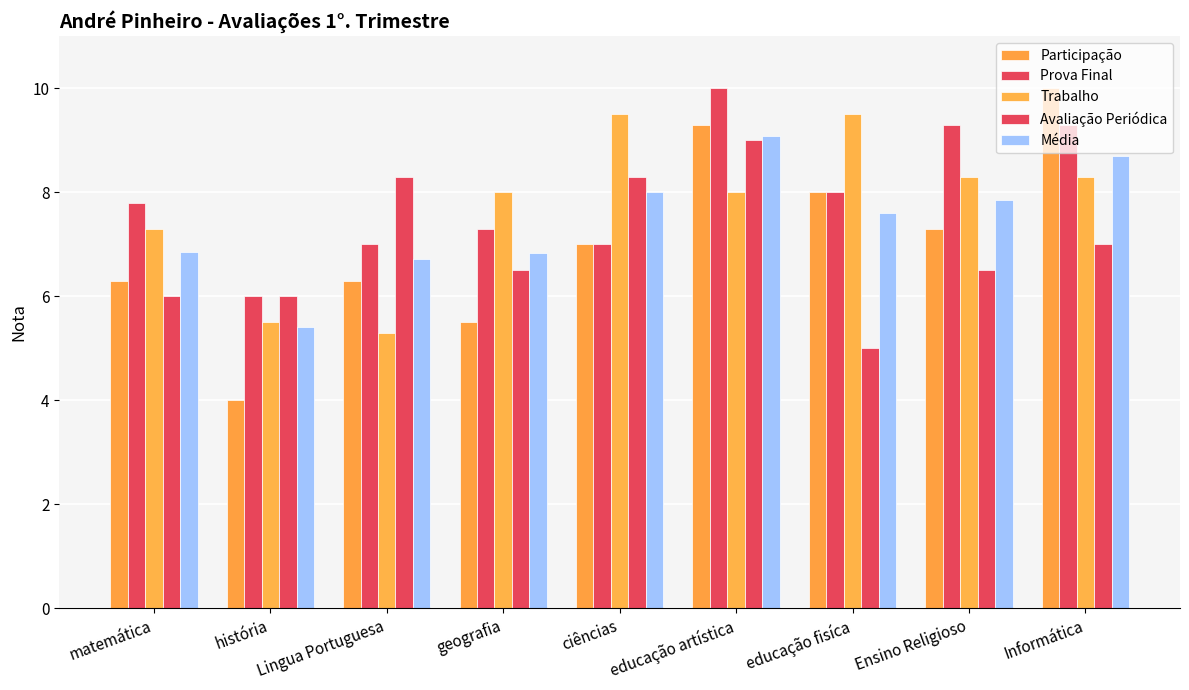

Reading left to right, what are all the values shown in this chart?

Participação: matemática=6.3	história=4.0	Lingua Portuguesa=6.3	geografia=5.5	ciências=7.0	educação artística=9.3	educação fisíca=8.0	Ensino Religioso=7.3	Informática=10.0
Prova Final: matemática=7.8	história=6.0	Lingua Portuguesa=7.0	geografia=7.3	ciências=7.0	educação artística=10.0	educação fisíca=8.0	Ensino Religioso=9.3	Informática=9.3
Trabalho: matemática=7.3	história=5.5	Lingua Portuguesa=5.3	geografia=8.0	ciências=9.5	educação artística=8.0	educação fisíca=9.5	Ensino Religioso=8.3	Informática=8.3
Avaliação Periódica: matemática=6.0	história=6.0	Lingua Portuguesa=8.3	geografia=6.5	ciências=8.3	educação artística=9.0	educação fisíca=5.0	Ensino Religioso=6.5	Informática=7.0
Média: matemática=6.8	história=5.4	Lingua Portuguesa=6.7	geografia=6.8	ciências=8.0	educação artística=9.1	educação fisíca=7.6	Ensino Religioso=7.8	Informática=8.7